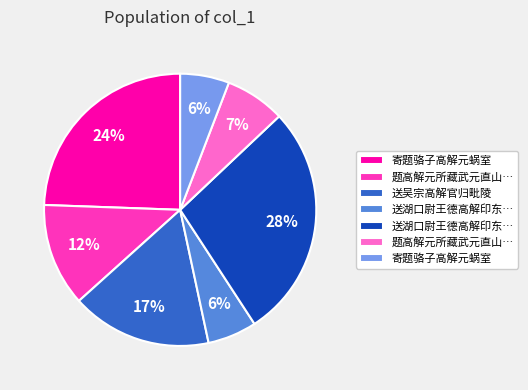

Does any single category account for the majority?

No